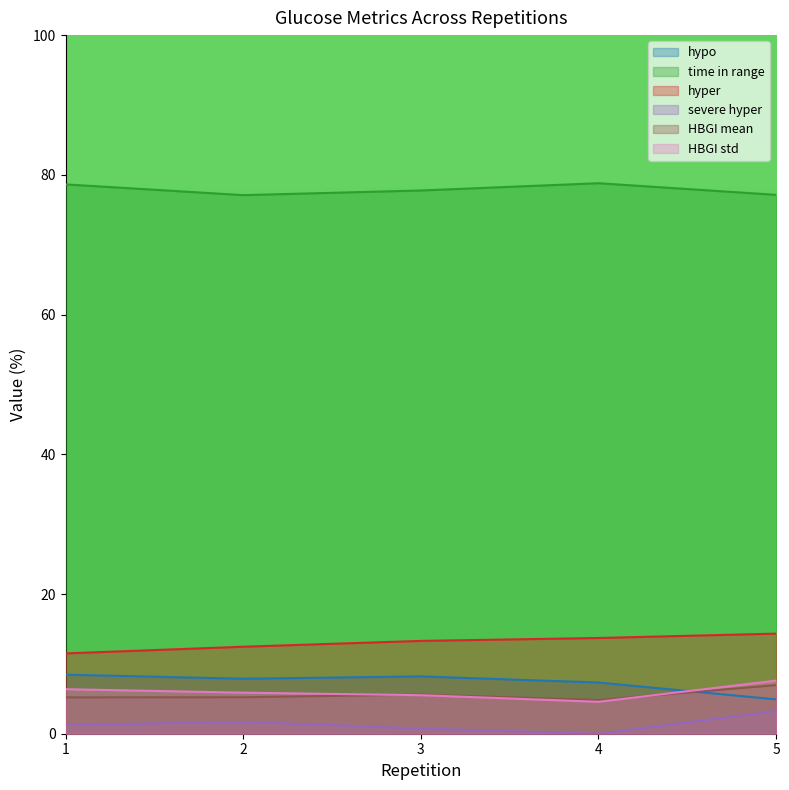

What is the value of the time in range point at the 2nd from the left?

77.1